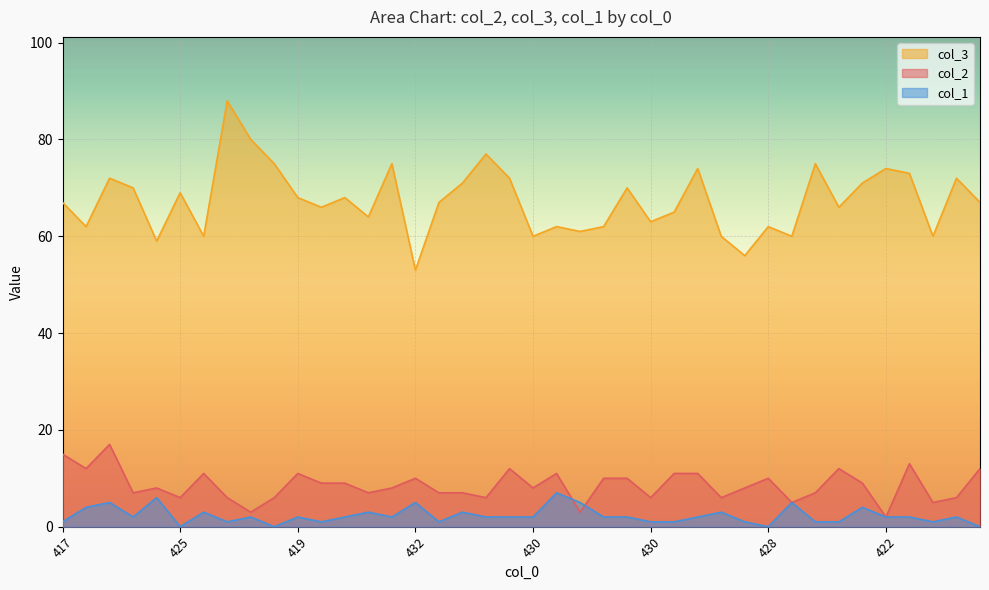

Reading left to right, list all the values displayed in this chart.

col_2: 15	12	17	7	8	6	11	6	3	6	11	9	9	7	8	10	7	7	6	12	8	11	3	10	10	6	11	11	6	8	10	5	7	12	9	2	13	5	6	12
col_3: 67	62	72	70	59	69	60	88	80	75	68	66	68	64	75	53	67	71	77	72	60	62	61	62	70	63	65	74	60	56	62	60	75	66	71	74	73	60	72	67
col_1: 1	4	5	2	6	0	3	1	2	0	2	1	2	3	2	5	1	3	2	2	2	7	5	2	2	1	1	2	3	1	0	5	1	1	4	2	2	1	2	0